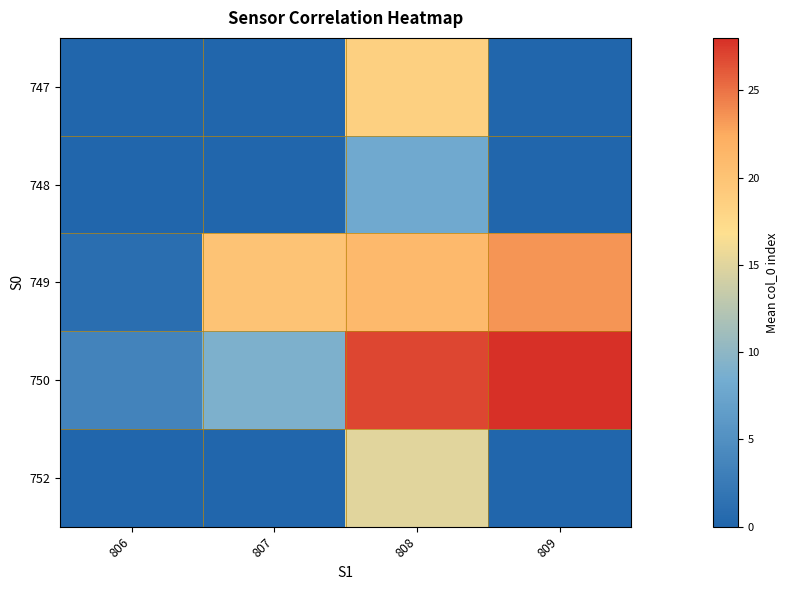

Reading right to left, transcribe all the data shown in this chart.

747: 809=0.0	808=18.5	807=0.0	806=0.0
748: 809=0.0	808=8.0	807=0.0	806=0.0
749: 809=23.5	808=21.1	807=20.0	806=1.0
750: 809=28.0	808=27.0	807=9.0	806=3.5
752: 809=0.0	808=15.0	807=0.0	806=0.0